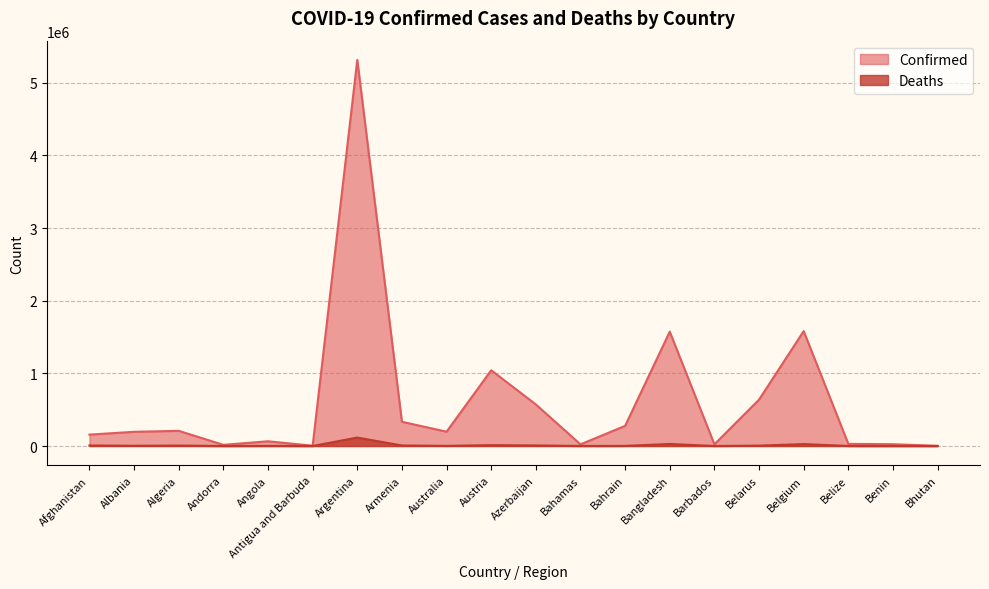

At which category does Confirmed reach its first local peak?

Algeria